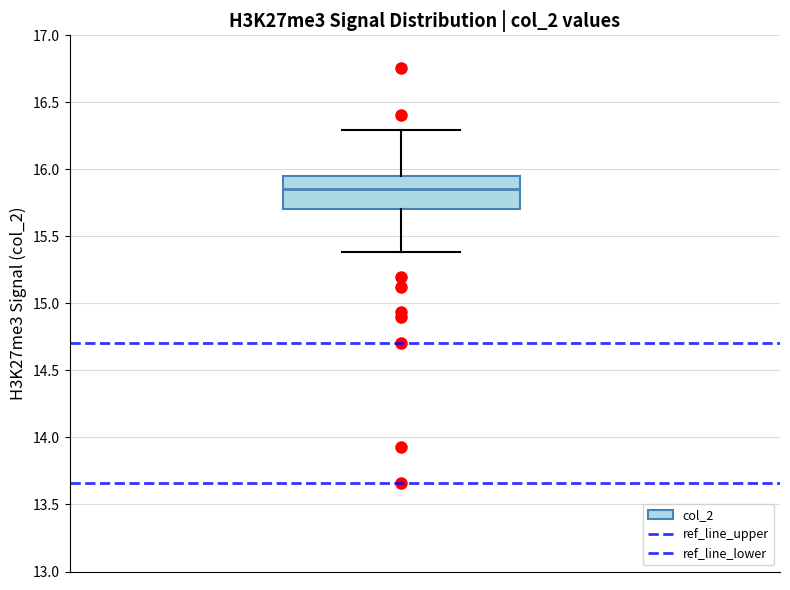

Where does the median line of the box sit on the y-axis? The values are not printed on the chart, so give them approximately, as read against the axis.

15.85